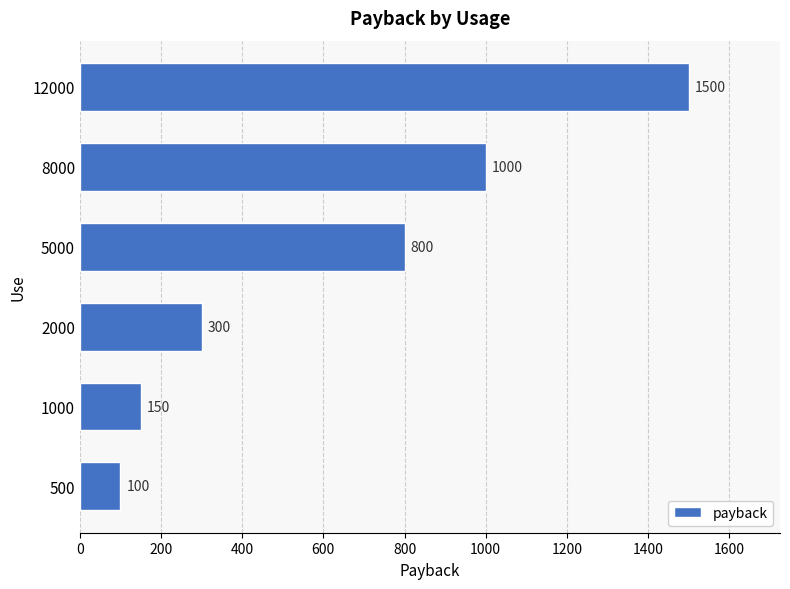

Which has a higher value, 2000 or 500?

2000